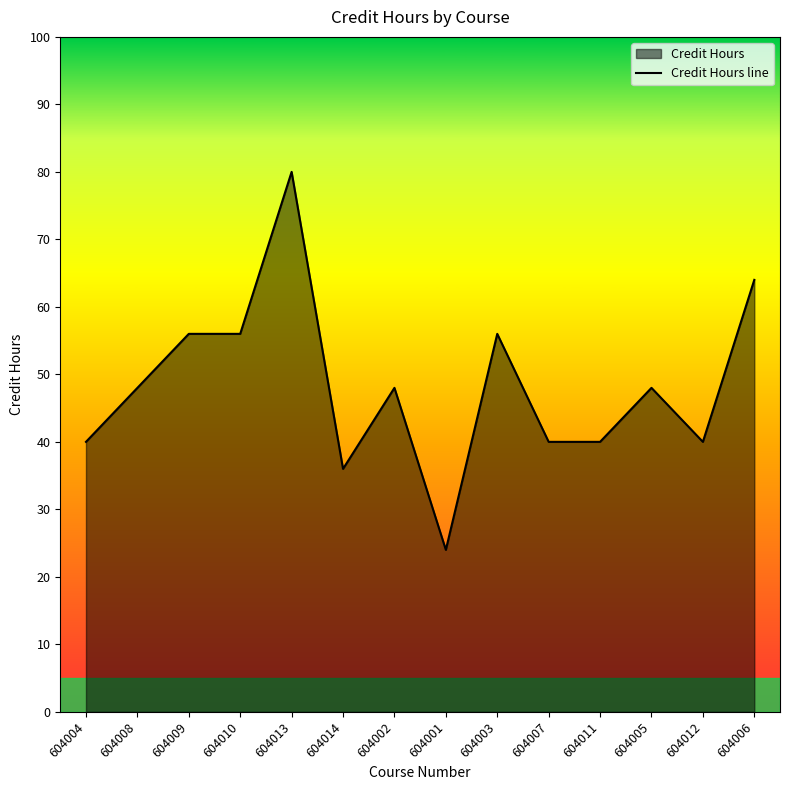

How many interior local valleys (lower than both neighbors) does the data have?

3